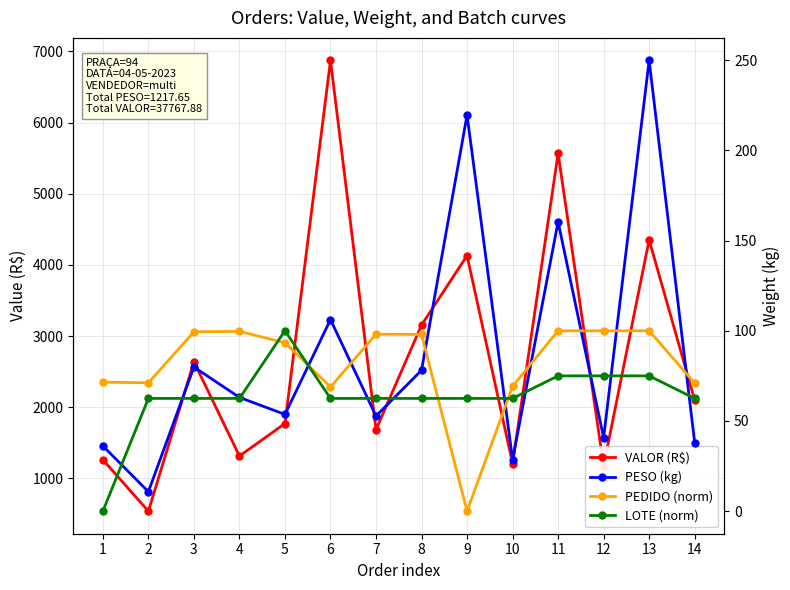

Reading left to right, what are all the values shown in this chart?

VALOR (R$): 1=1262.2	2=538.9	3=2637.9	4=1314.0	5=1770.6	6=6872.7	7=1684.8	8=3153.5	9=4130.0	10=1208.4	11=5567.6	12=1175.6	13=4351.5	14=2100.1
PESO (kg): 1=36.2	2=10.8	3=79.9	4=63.1	5=53.6	6=106.2	7=52.8	8=78.1	9=219.5	10=28.5	11=160.4	12=40.8	13=249.8	14=38.1
PEDIDO (norm): 1=71.5	2=71.2	3=99.4	4=99.6	5=93.4	6=68.8	7=98.1	8=98.0	9=0.0	10=69.2	11=100.0	12=100.0	13=100.0	14=70.9
LOTE (norm): 1=0.0	2=62.5	3=62.5	4=62.5	5=100.0	6=62.5	7=62.5	8=62.5	9=62.5	10=62.5	11=75.0	12=75.0	13=75.0	14=62.5